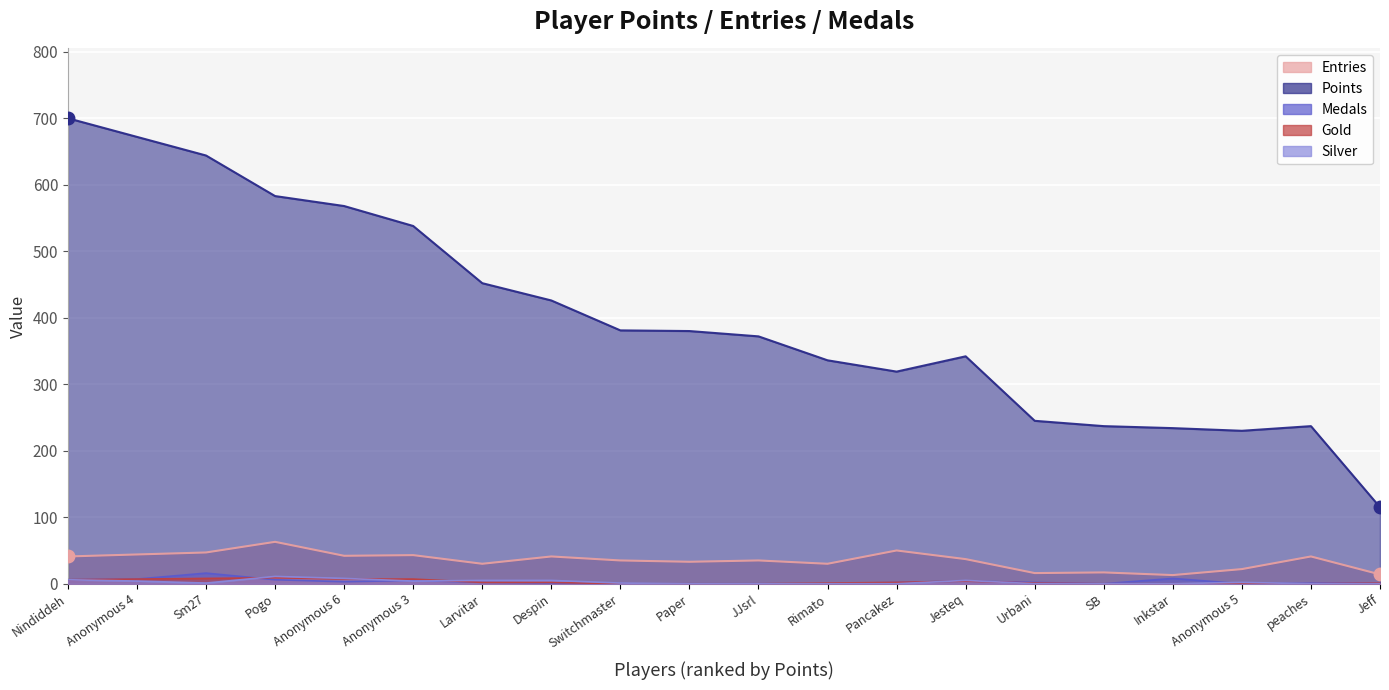

How many positive values does the Gold series have?

13